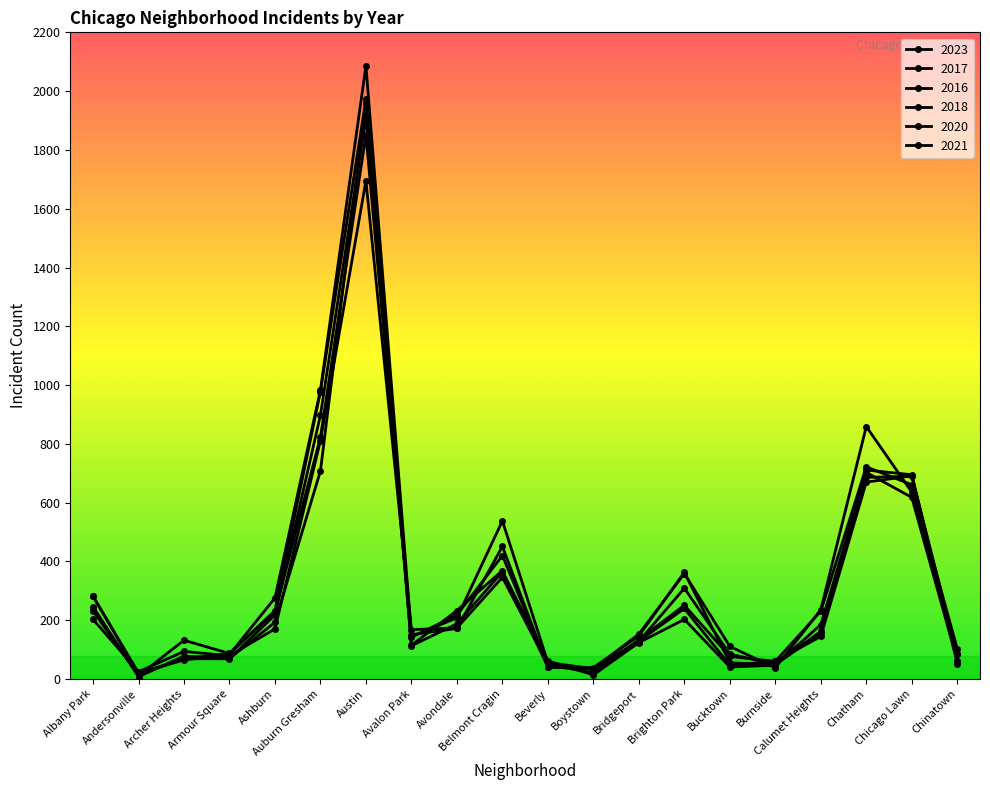

How many categories are shown in the chart?

20